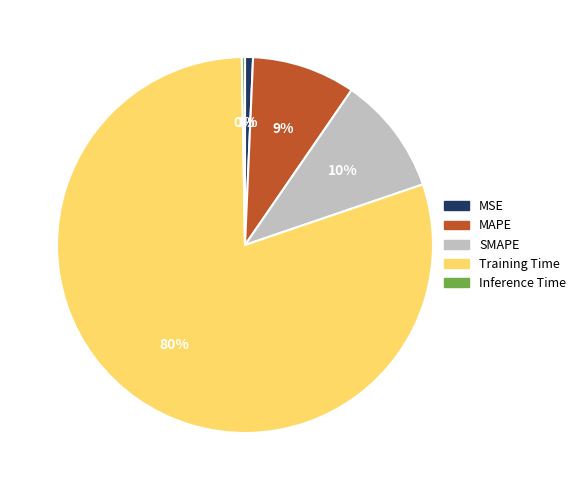

Does any single category account for the majority?

Yes